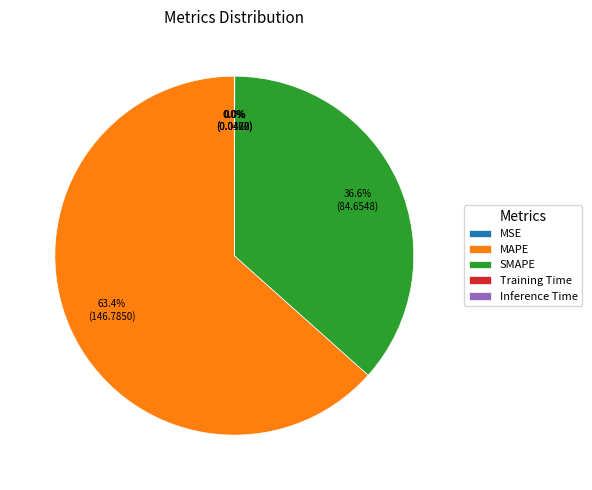

What is the majority slice?

MAPE